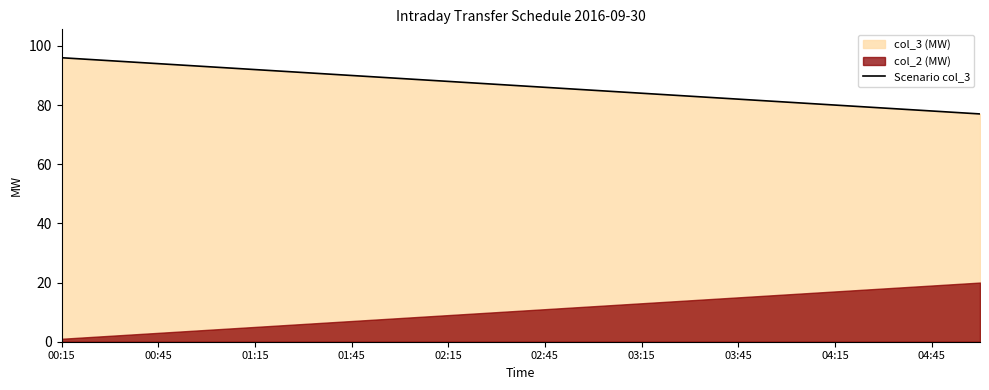

What is the lowest value of the Scenario col_3 series?

77